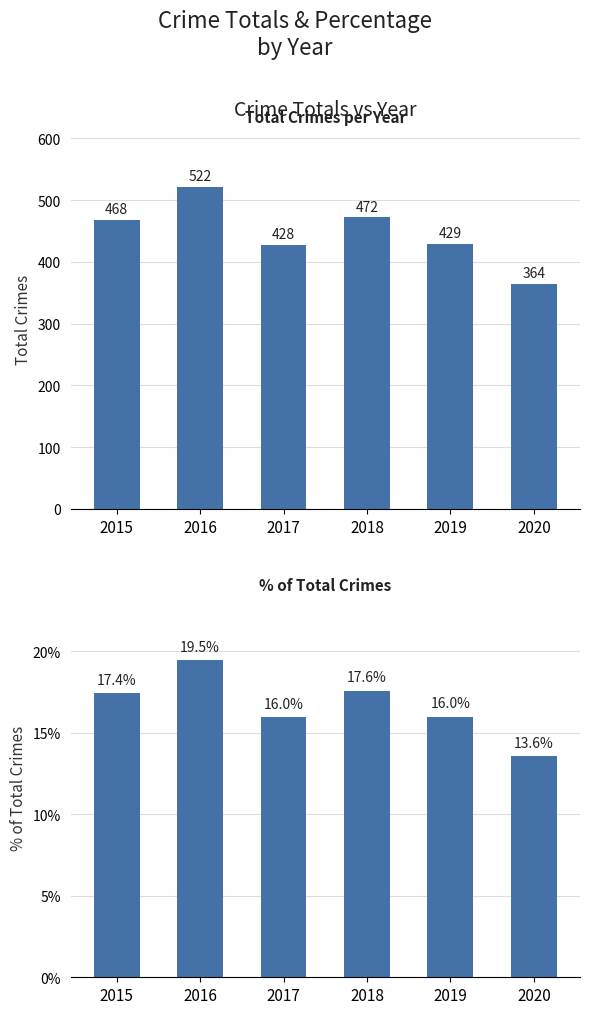

List the labels in order of % of Total value, largest first.

2016, 2018, 2015, 2019, 2017, 2020